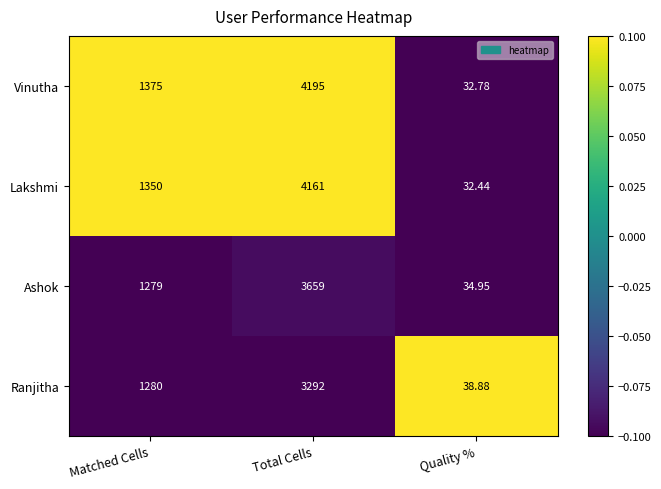

Which label corresponds to the largest value in the chart?

Total Cells